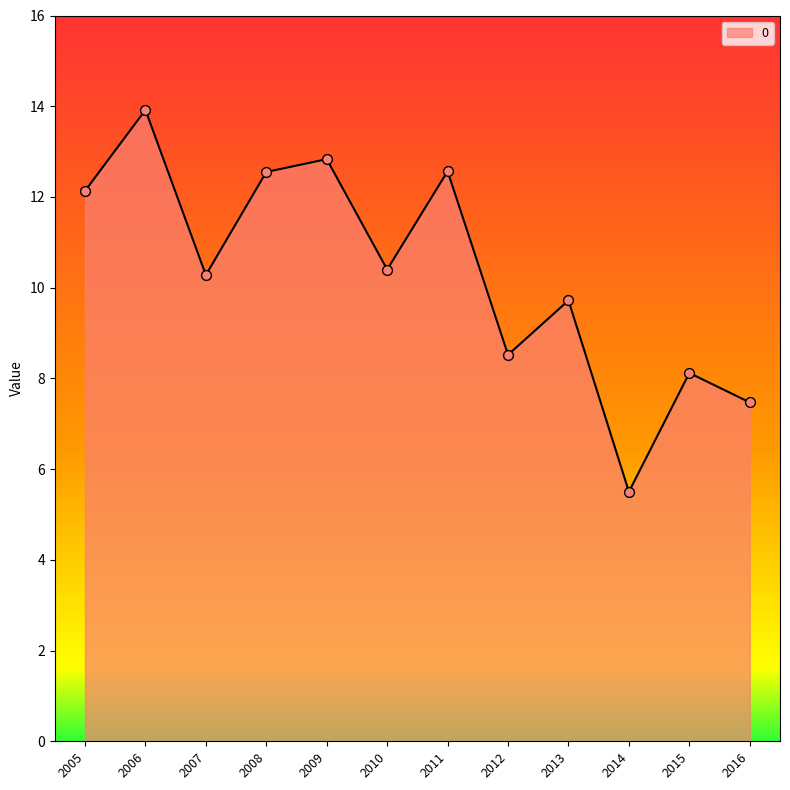

Approximately how many times larger is the value at 2009 compared to 2008?

1.0